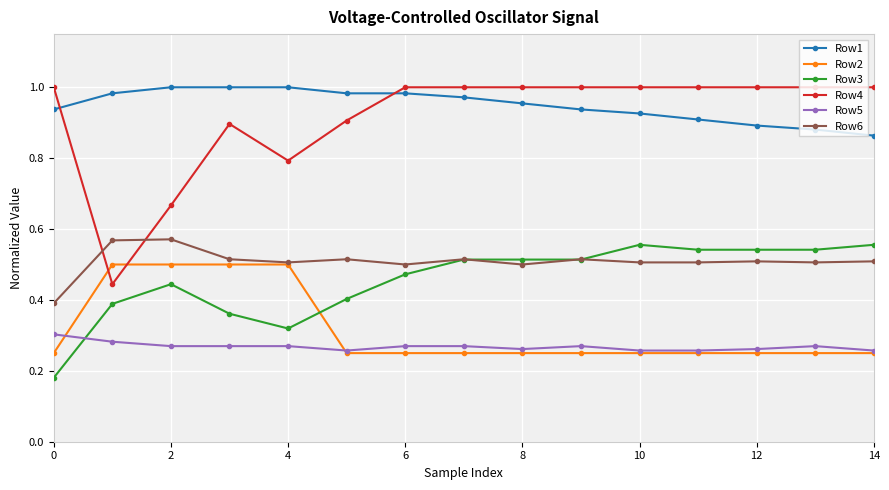

True or false: Row1 and Row6 intersect in this chart.

False